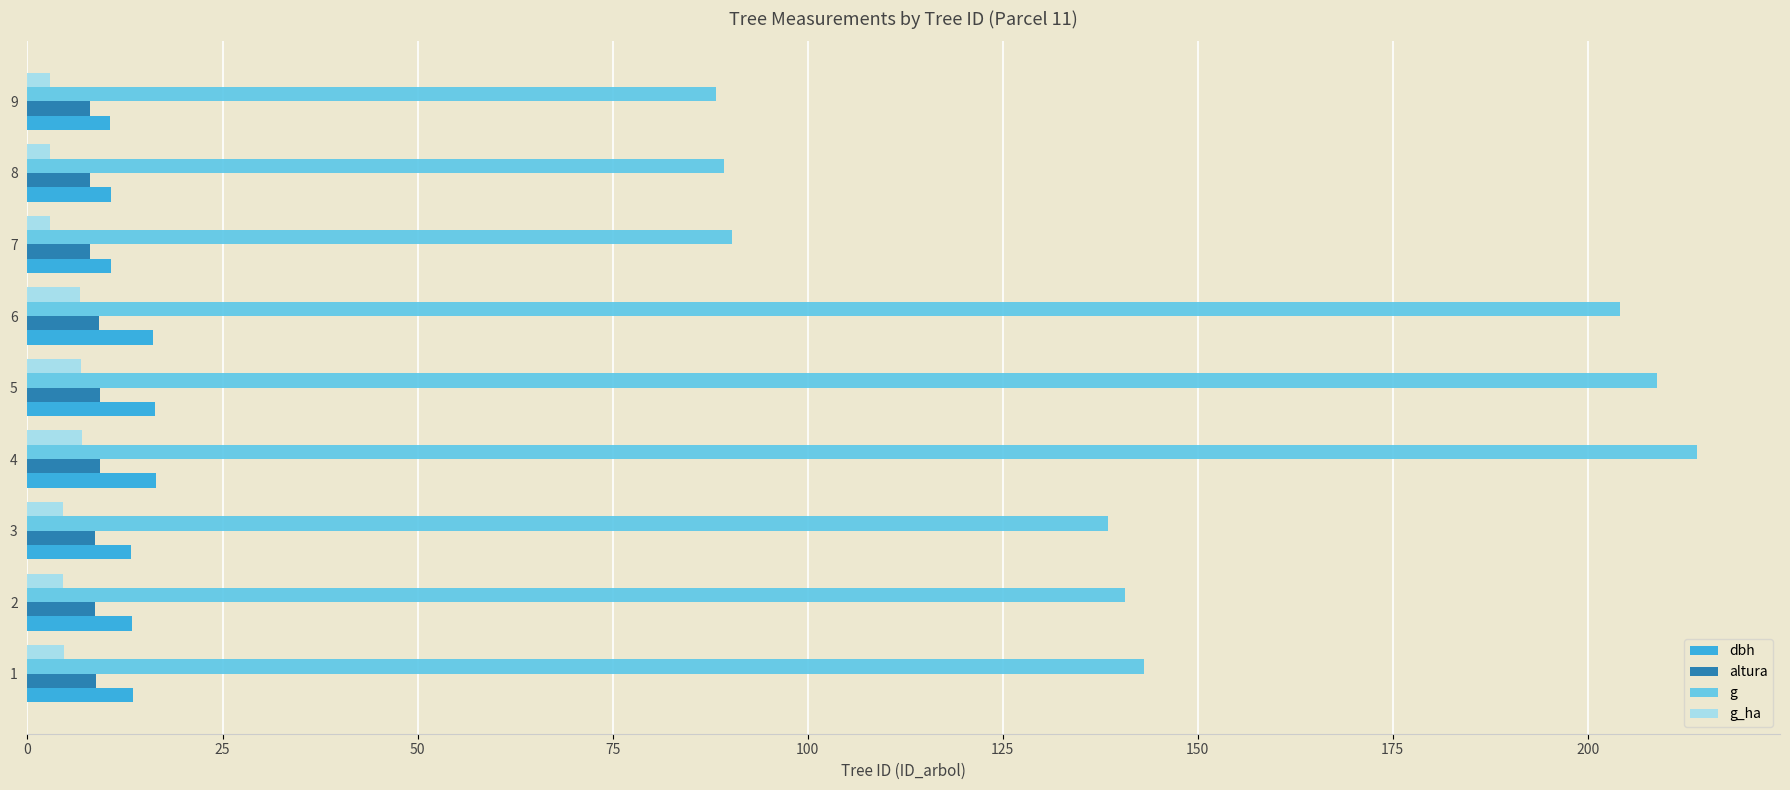

What is the difference between the highest and lowest values at 3?

134.0